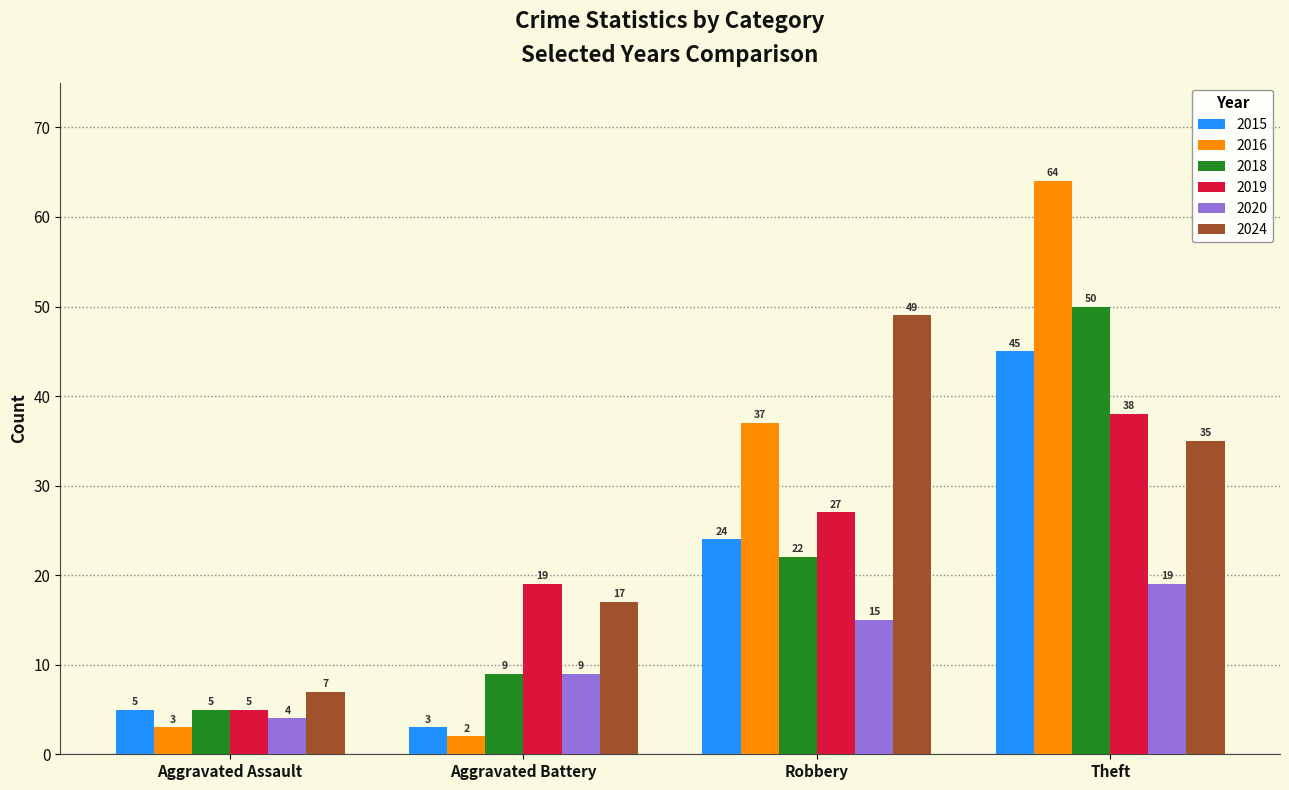

Is the value of 2019 at Robbery greater than the value of 2024 at Theft?

No